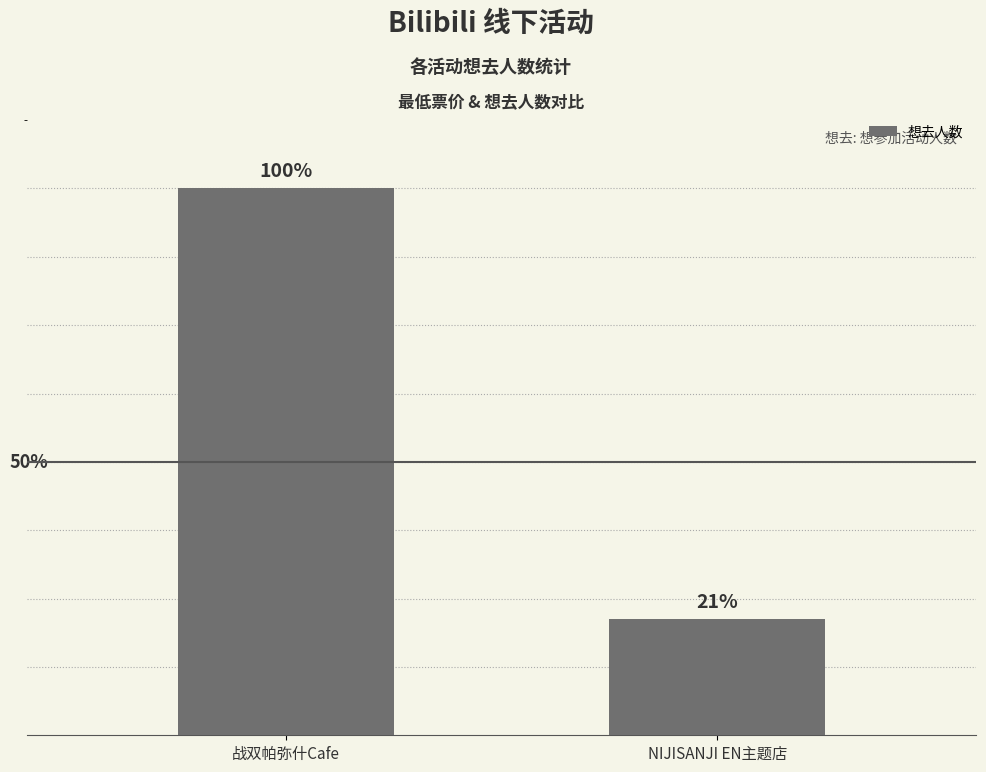

Are the bars horizontal?

No